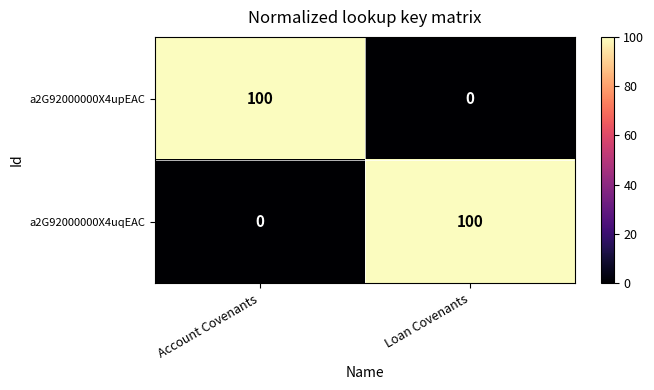

Read the a2G92000000X4upEAC value at Account Covenants.

100